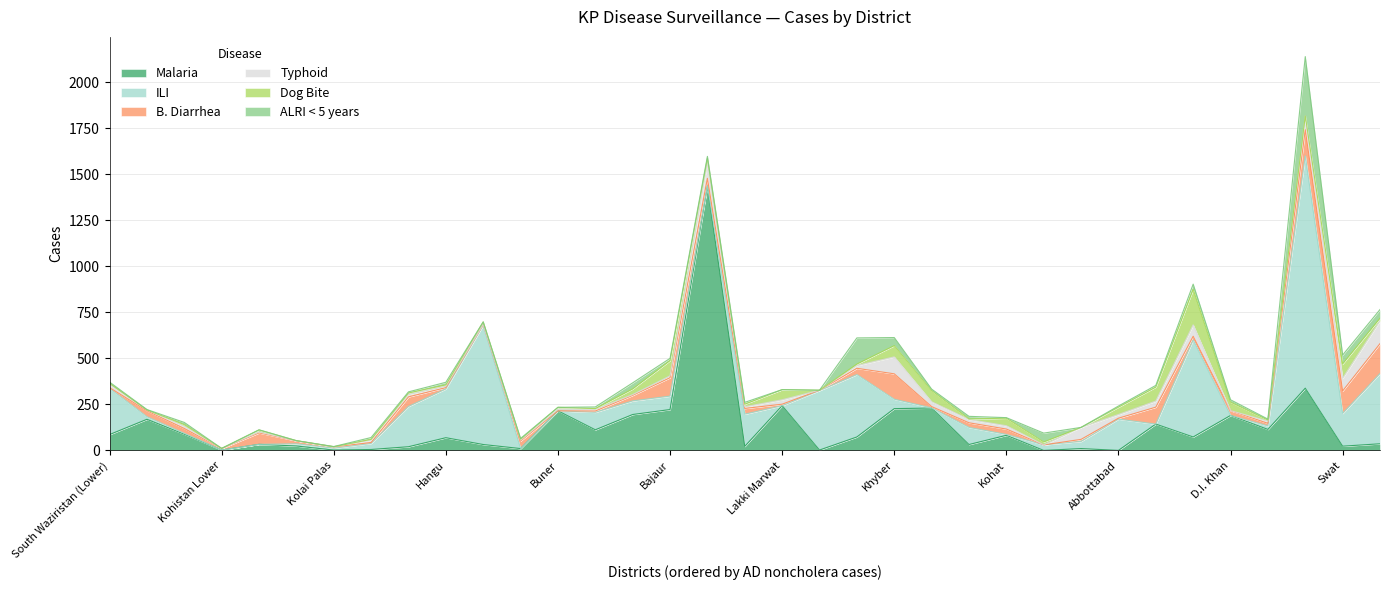

At how many categories does at least one series exceed 914?

2